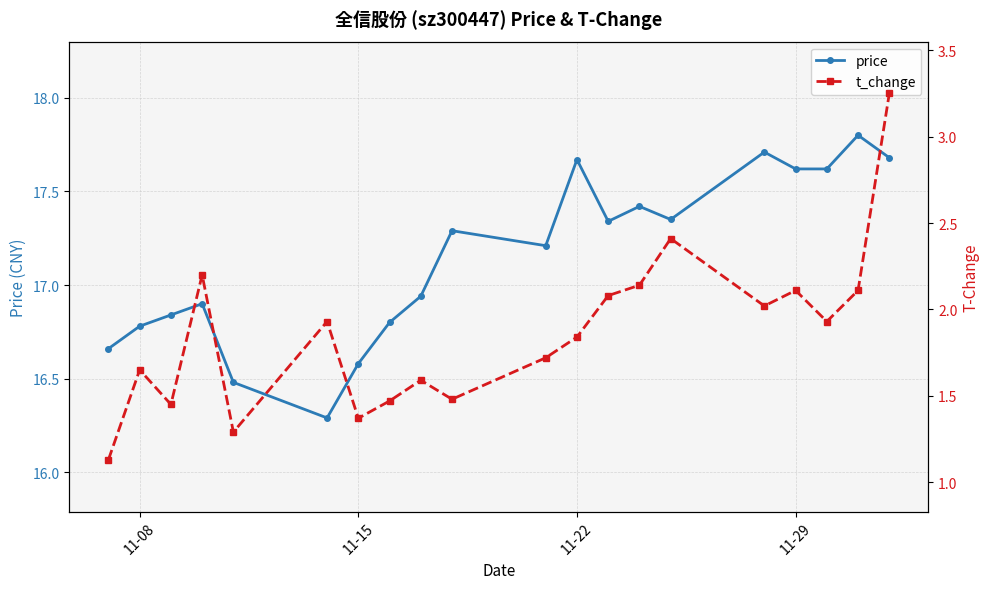

True or false: price has more than 1 points higher than both neighbors.

True